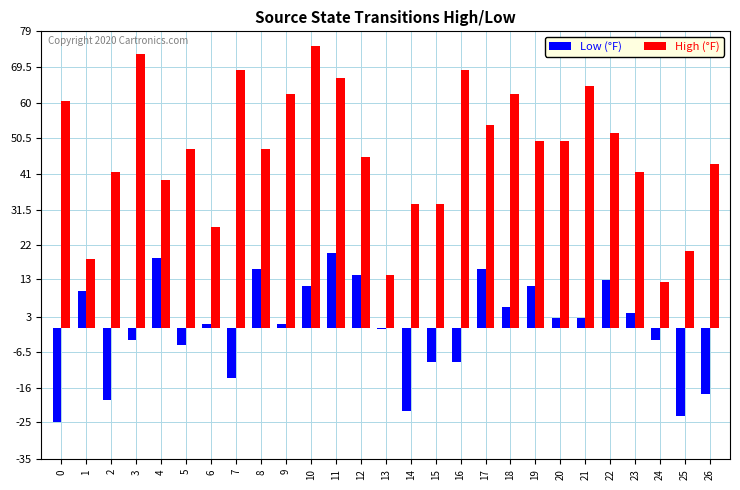

What is the difference between the Low (°F) values at 15 and 18?

14.5